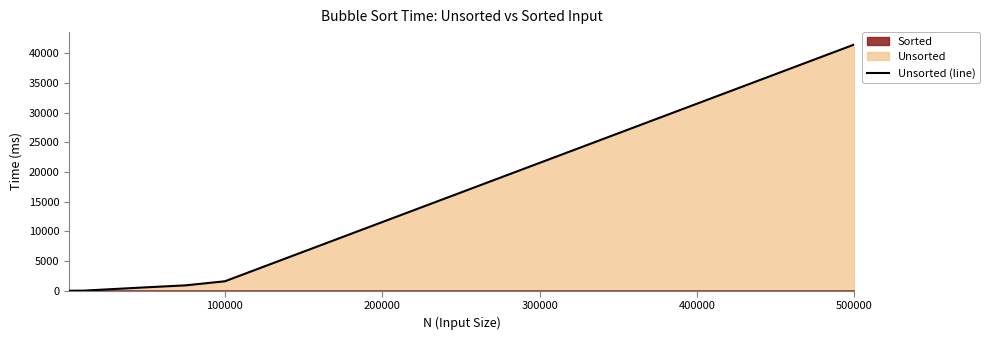

True or false: there are more than 1 points higher than both neighbors.

False